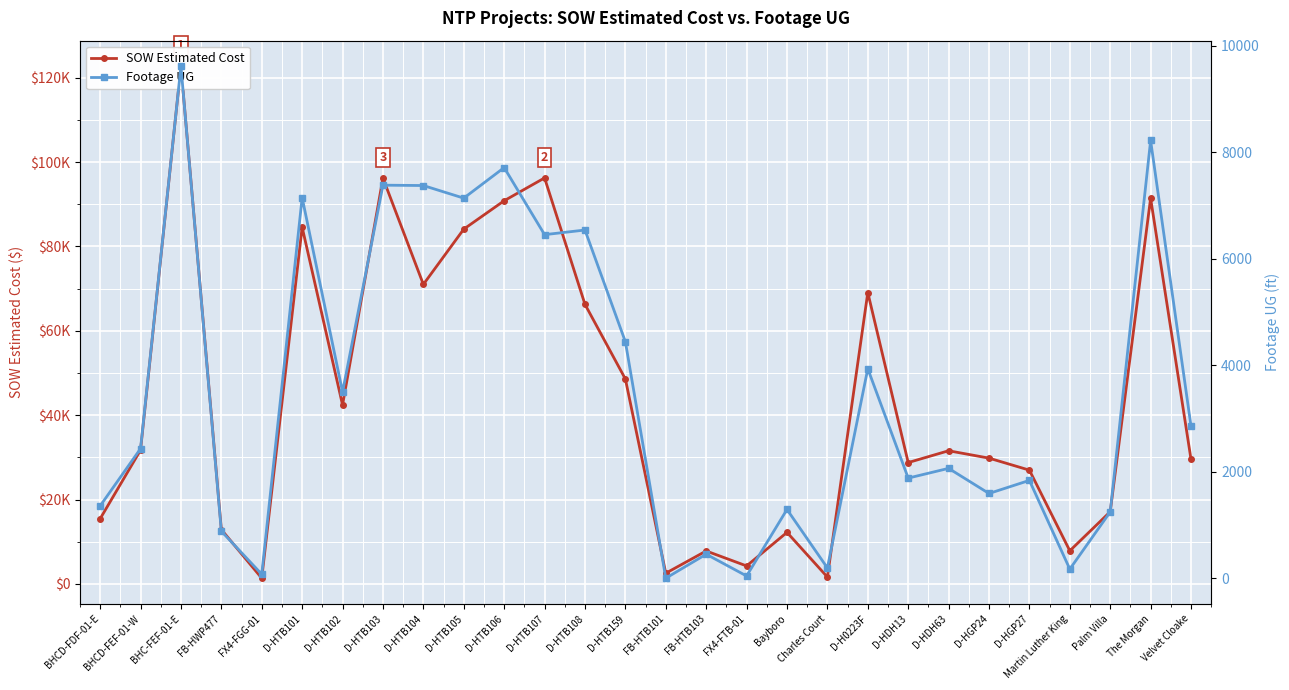

How many data points in SOW Estimated Cost are less than 31560?

14